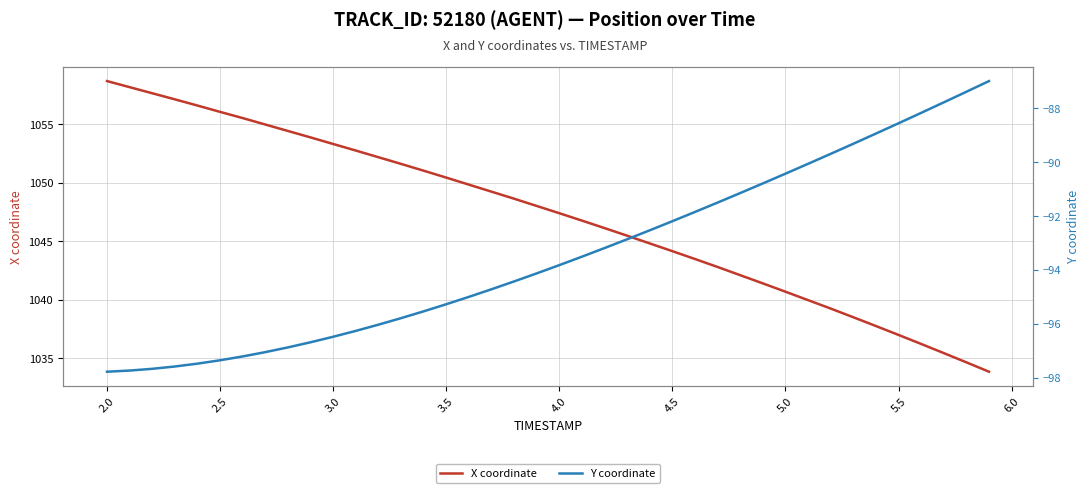

True or false: Y coordinate and X coordinate cross at least once.

False